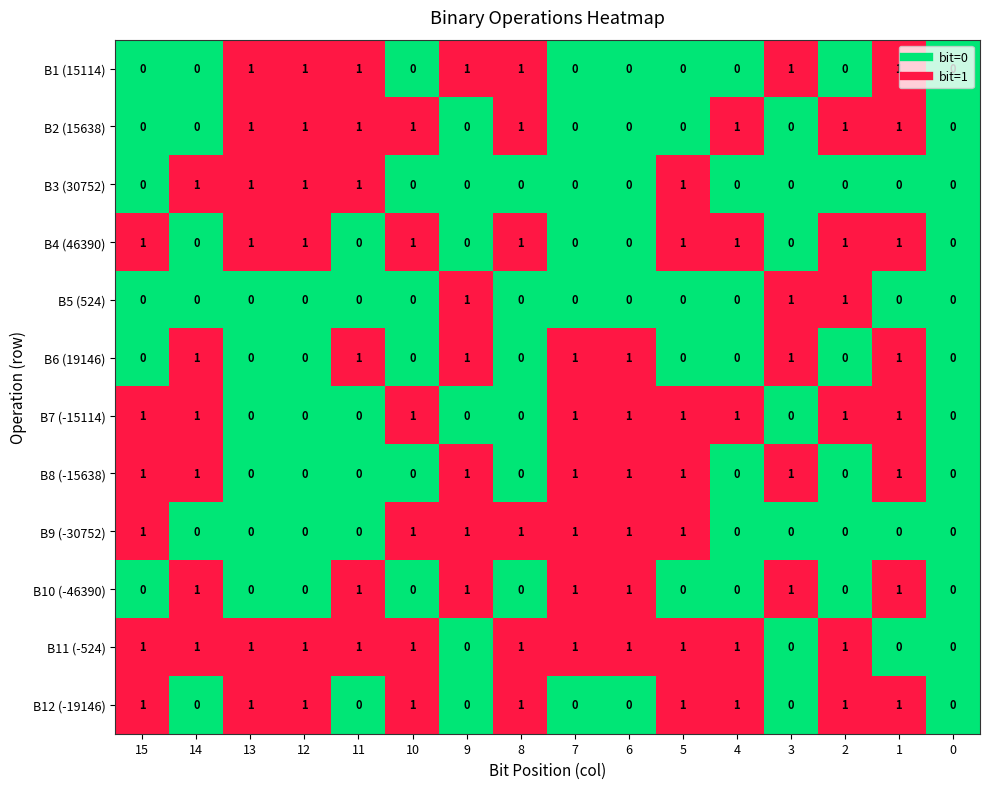

The B11 (-524) series shows 2 at 7. True or false?

False